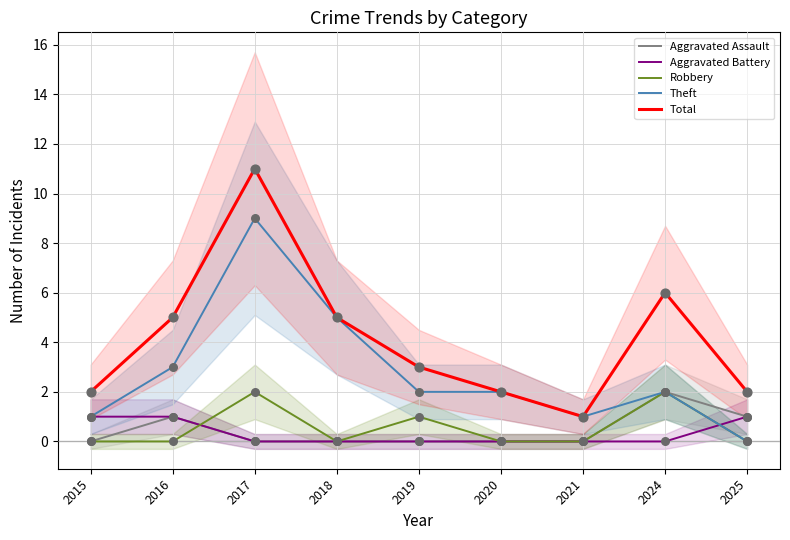

At how many categories does at least one series exceed 10?

1